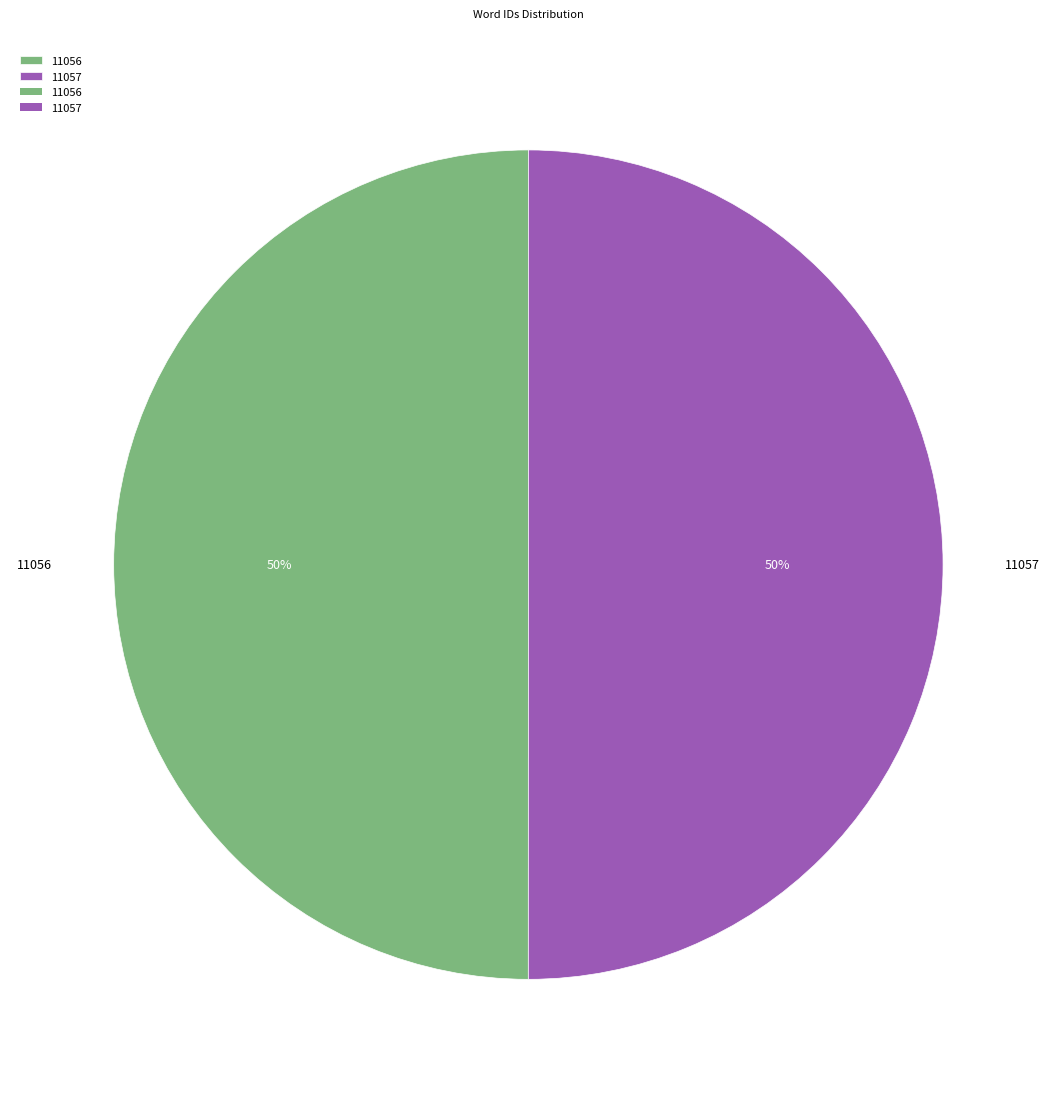

The 11057 slice represents 36% of the pie. True or false?

False